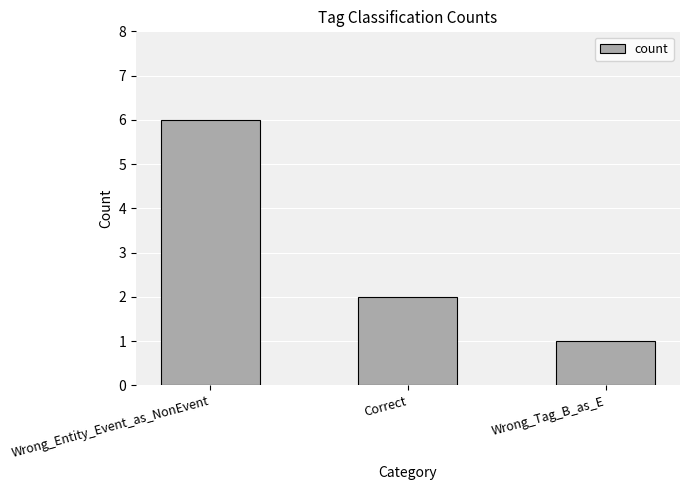

Where does the data first go above 2?

Wrong_Entity_Event_as_NonEvent